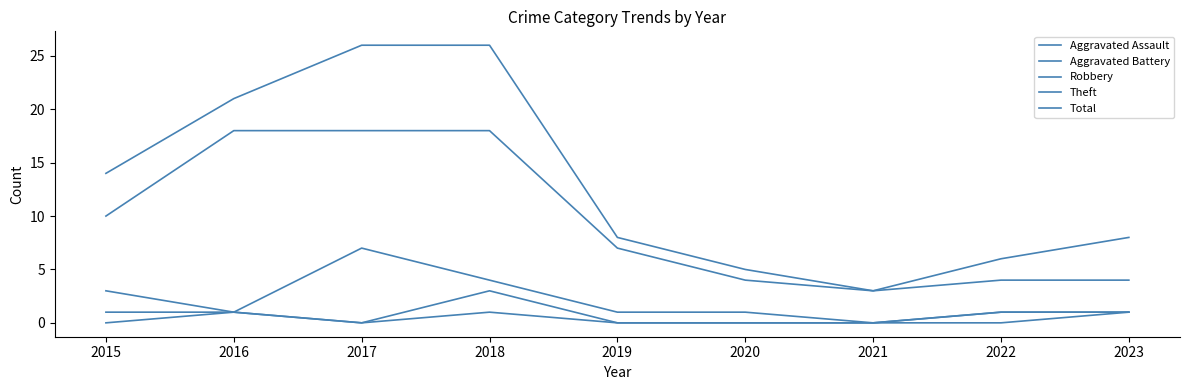

Reading left to right, transcribe all the data shown in this chart.

Aggravated Assault: 2015=0	2016=1	2017=0	2018=1	2019=0	2020=0	2021=0	2022=0	2023=1
Aggravated Battery: 2015=1	2016=1	2017=0	2018=3	2019=0	2020=0	2021=0	2022=1	2023=1
Robbery: 2015=3	2016=1	2017=7	2018=4	2019=1	2020=1	2021=0	2022=1	2023=1
Theft: 2015=10	2016=18	2017=18	2018=18	2019=7	2020=4	2021=3	2022=4	2023=4
Total: 2015=14	2016=21	2017=26	2018=26	2019=8	2020=5	2021=3	2022=6	2023=8